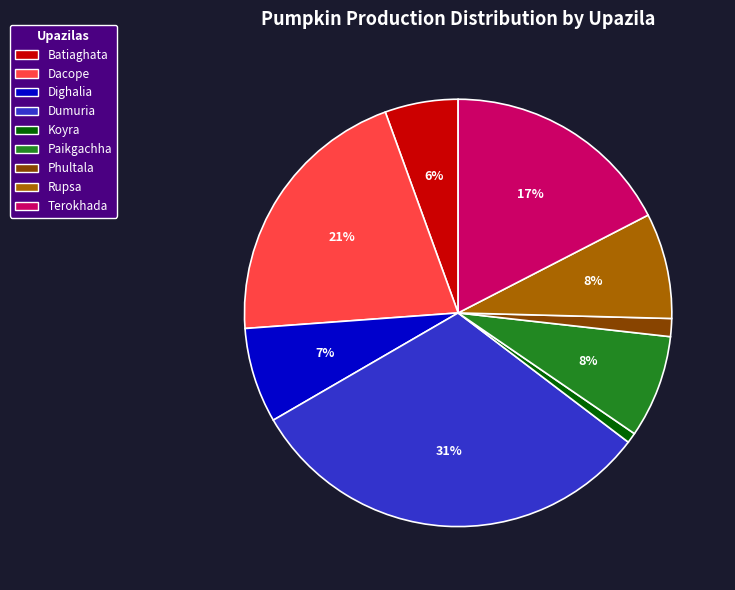

Is there a majority slice in this chart?

No